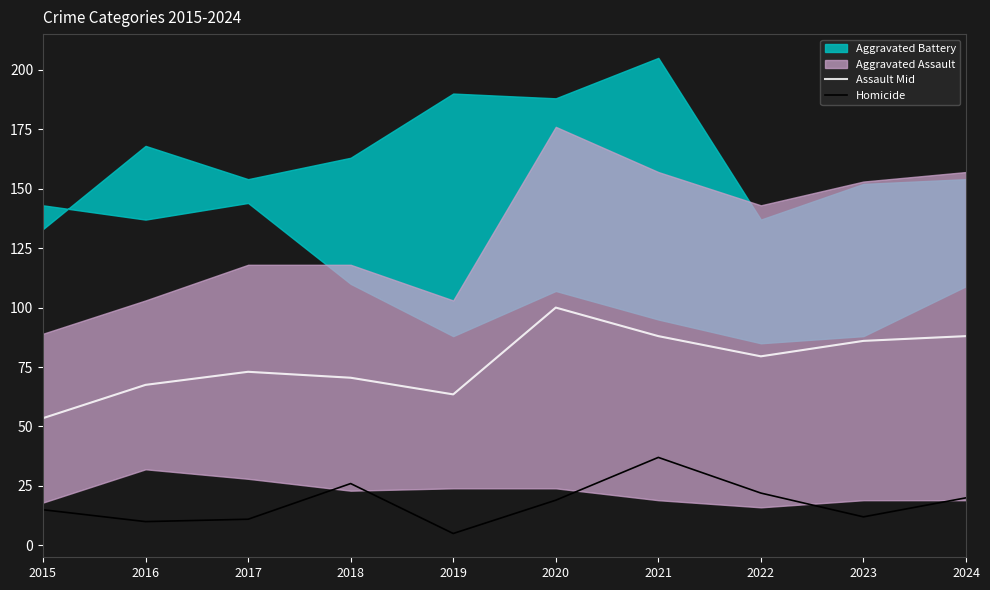

At which category does Assault Mid reach its first local valley?

2019